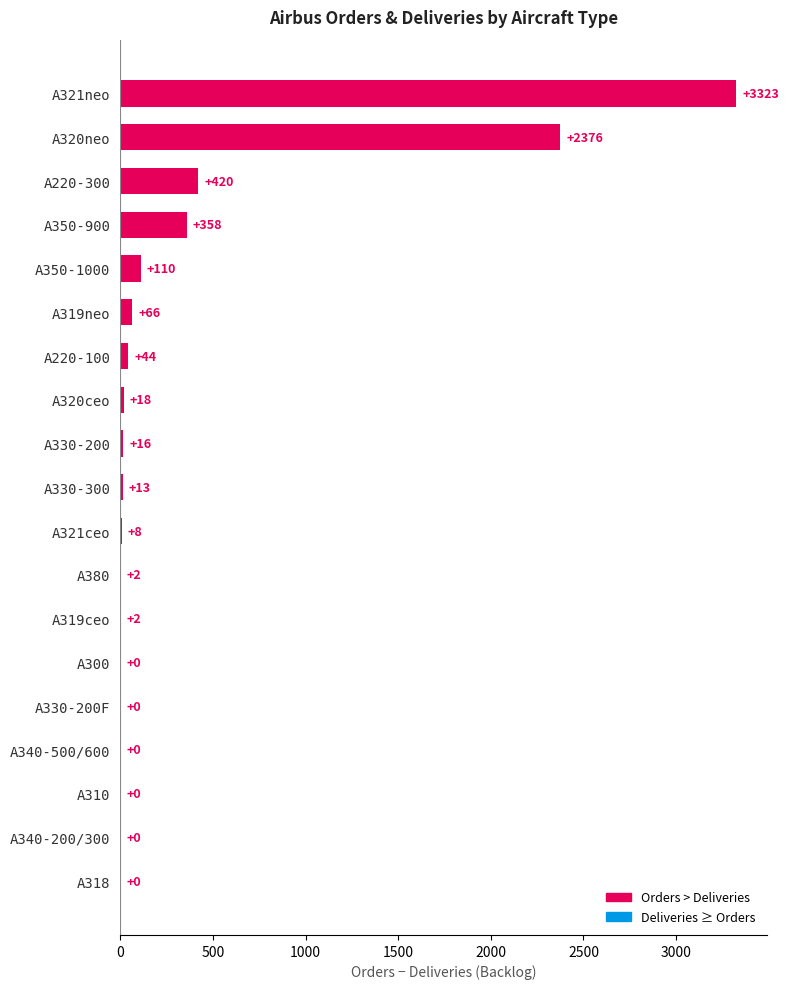

What value does the data have at A350-1000, to the nearest 50?

100